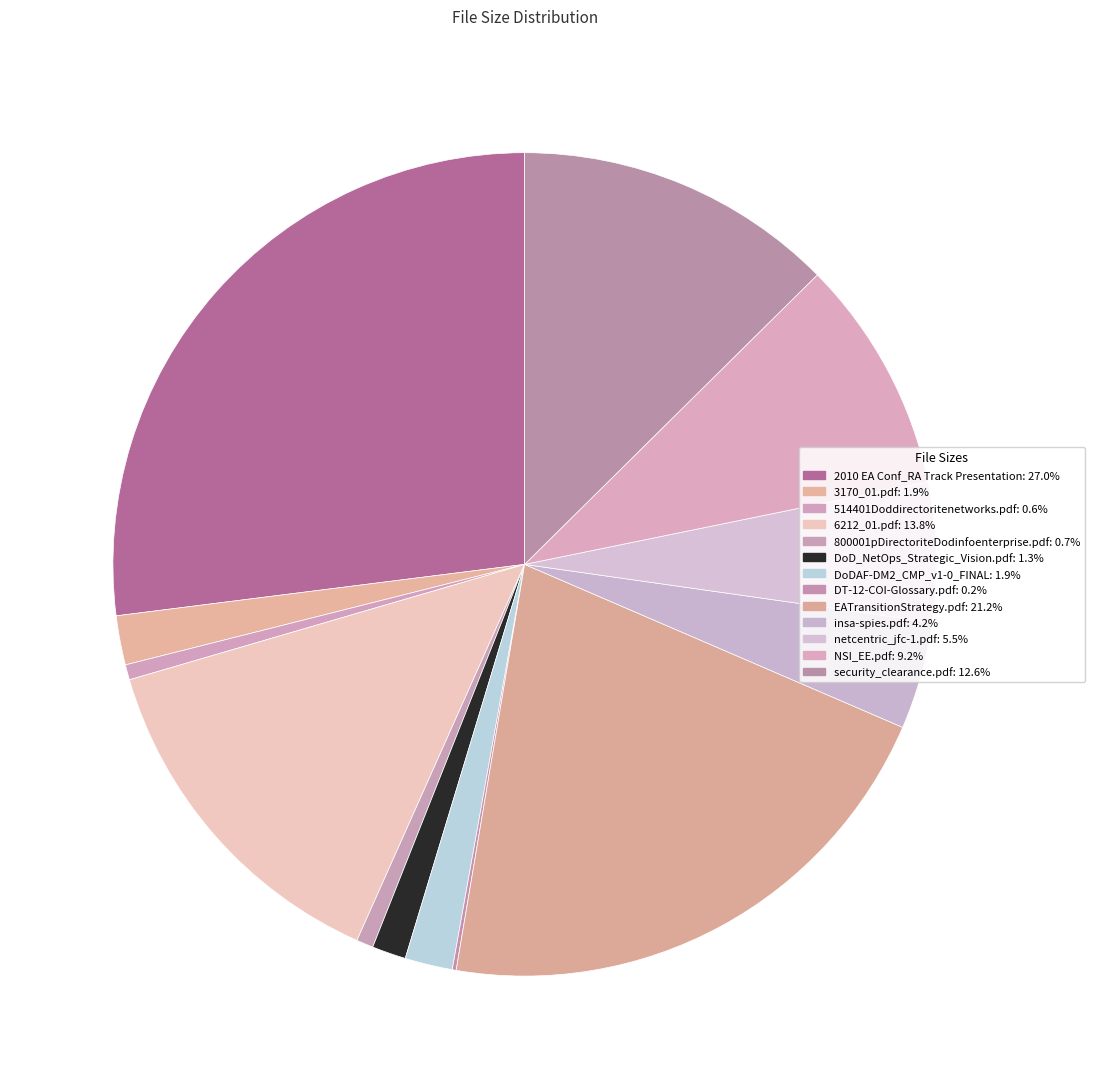

Is 514401Doddirectoritenetworks.pdf the majority of the pie?

No